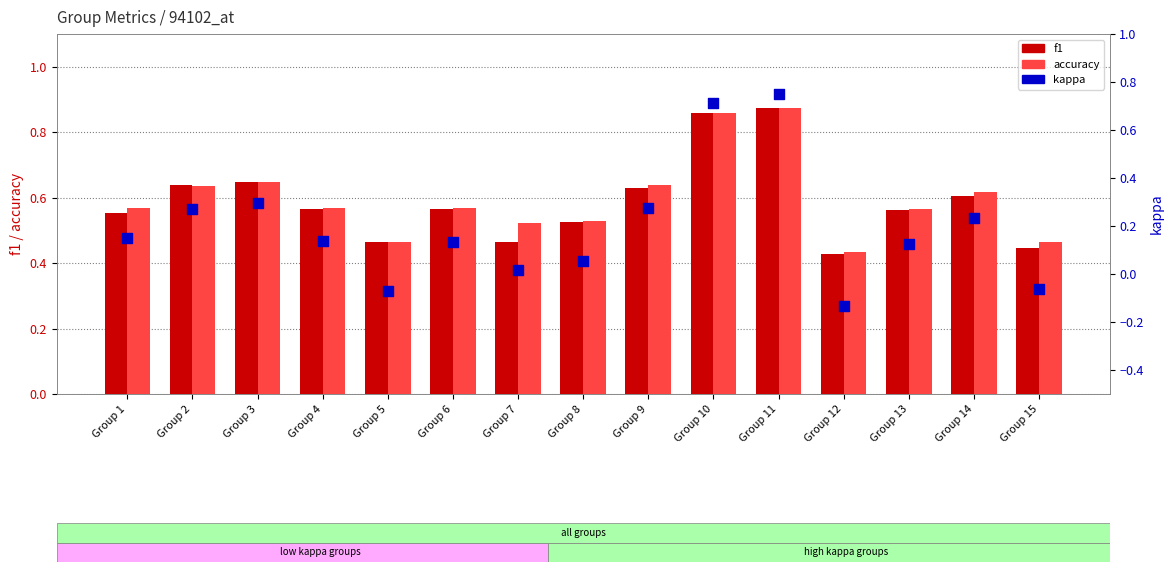

Is the value of accuracy at Group 8 greater than the value of f1 at Group 10?

No